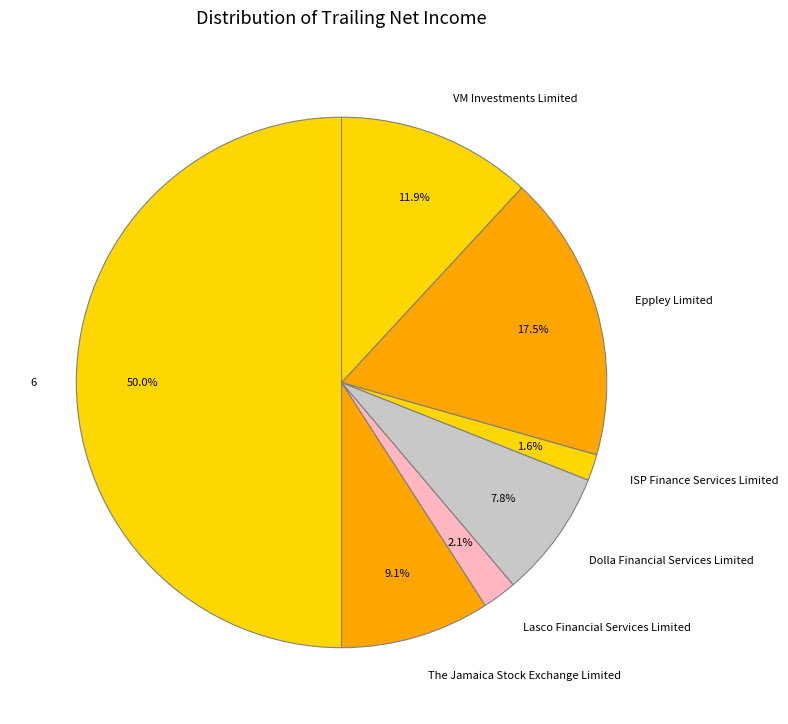

Does Lasco Financial Services Limited account for over 50% of the chart?

No